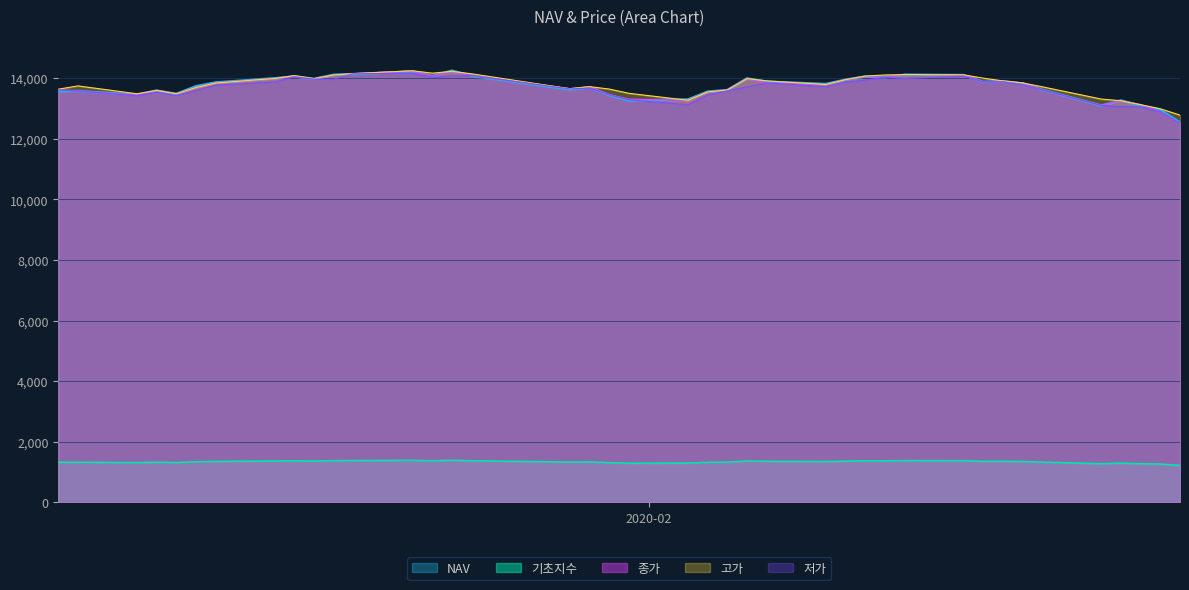

Where does the 저가 series first go above 13725?

2020-01-10